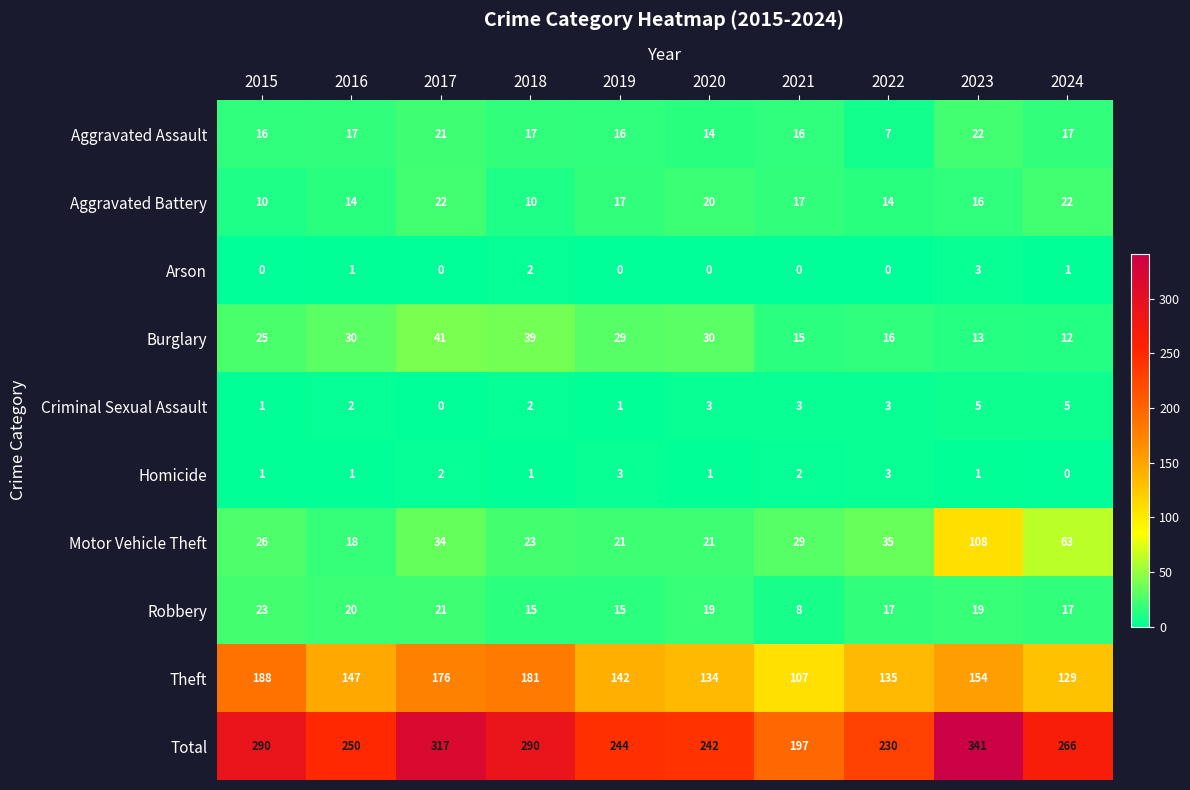

Which category has the lowest value in the Theft series?

2021